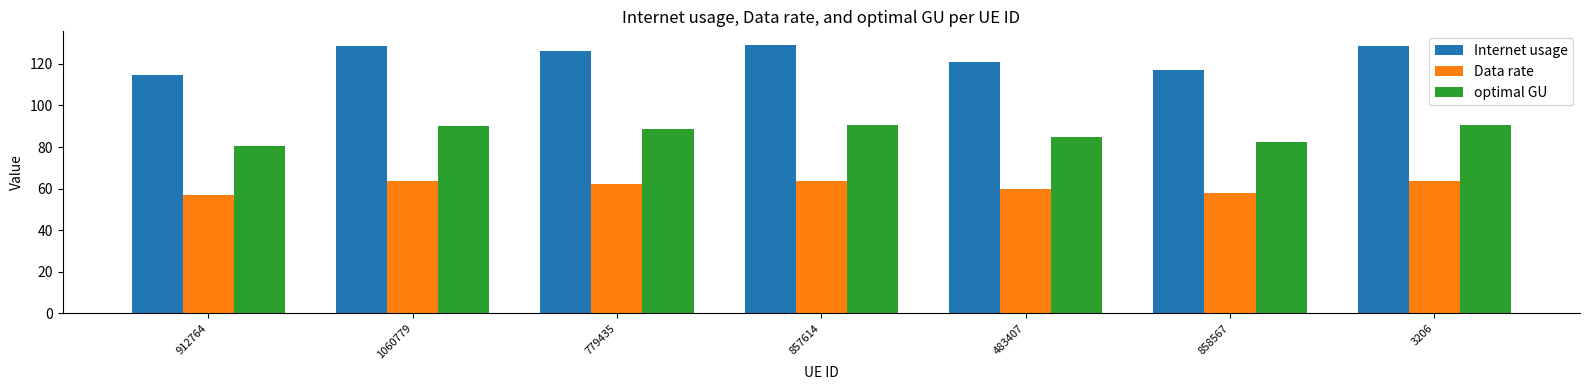

How many bars are there in total?

21